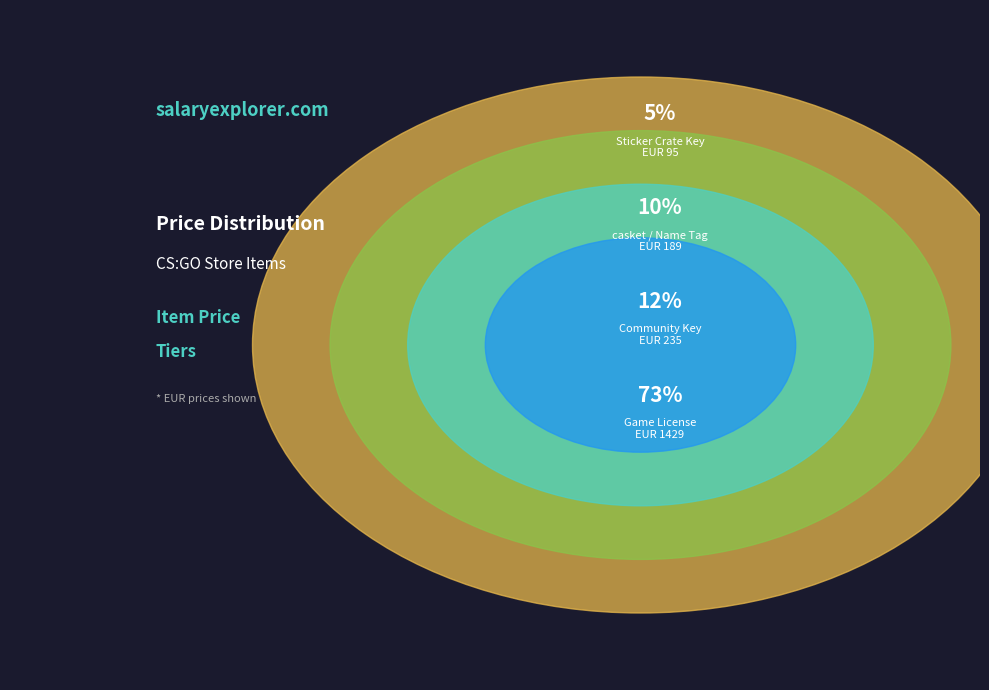

To the nearest percent, what portion does Sticker Crate Key represent?

5%